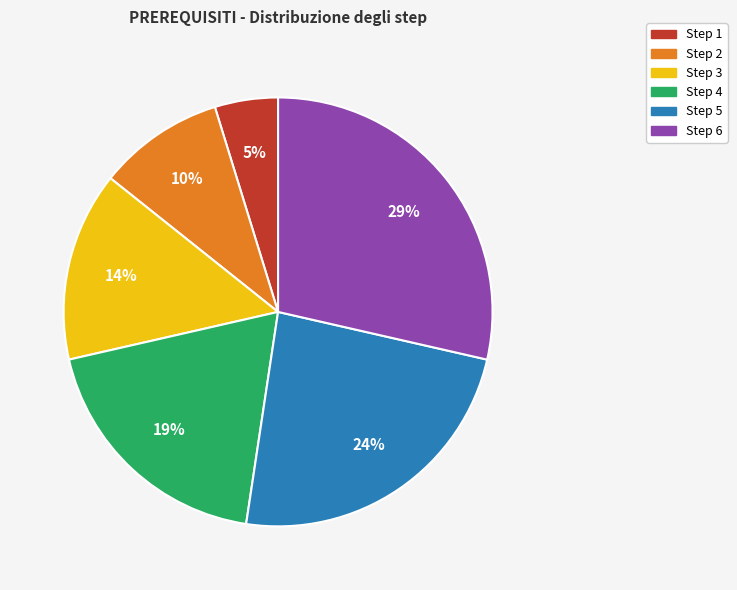

Which has a higher value, Step 5 or Step 2?

Step 5